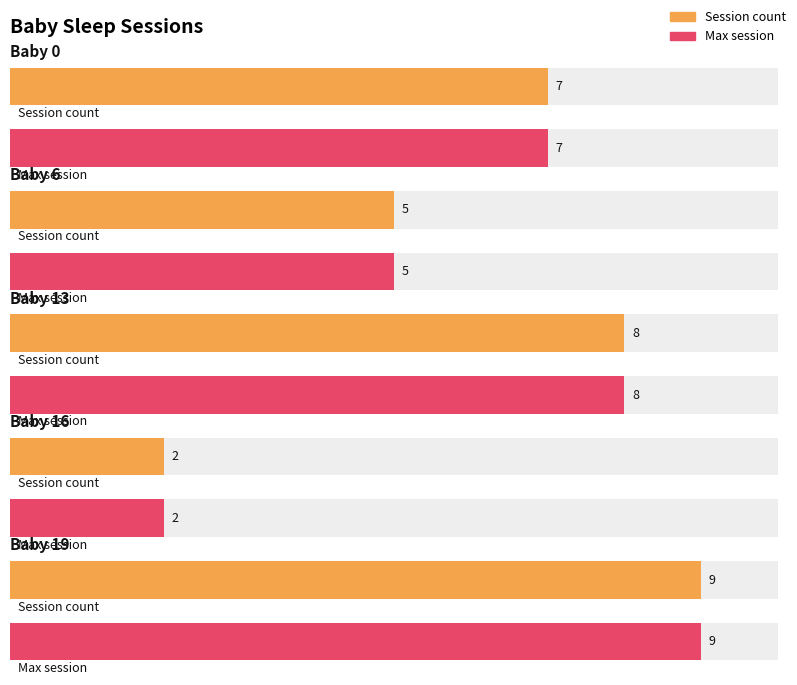

Are the bars grouped side by side (vs. stacked)?

Yes